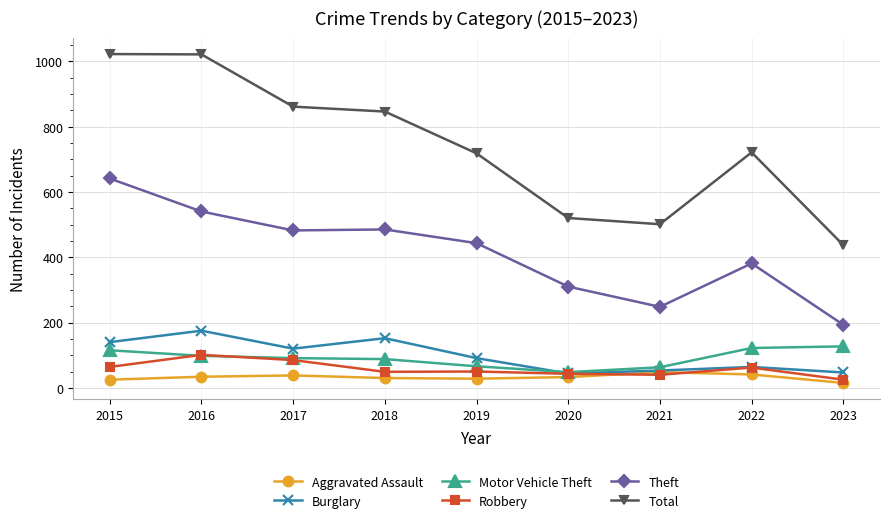

What is the highest value of the Robbery series?

101